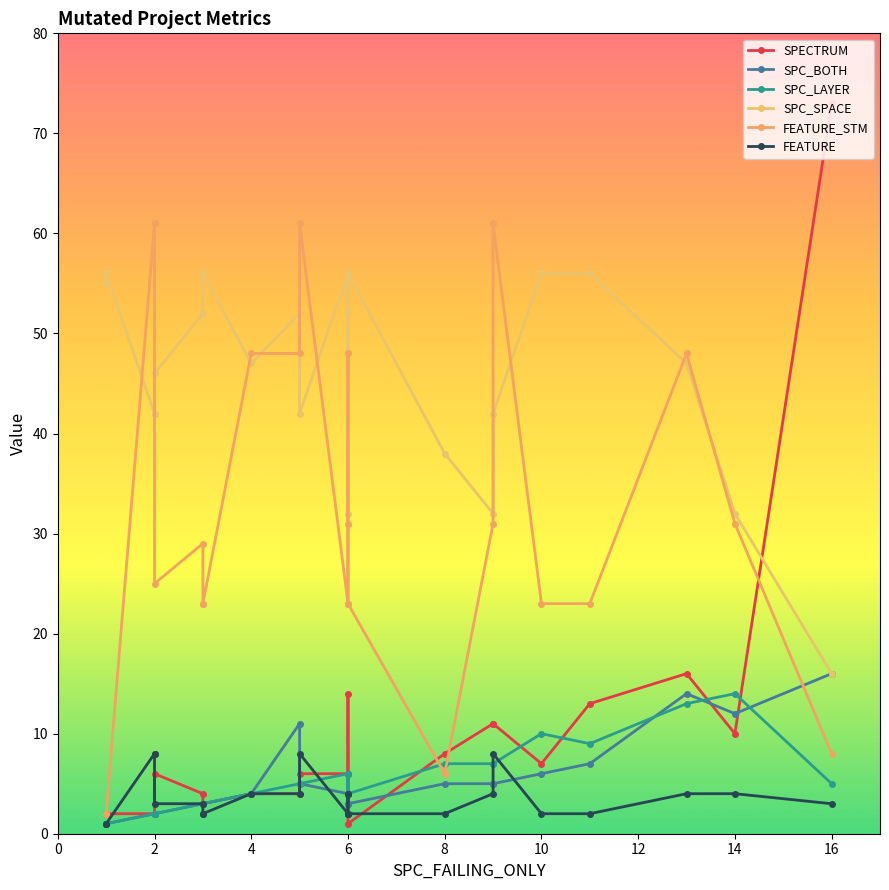

Which series changed the most between 6 and 16?

SPECTRUM